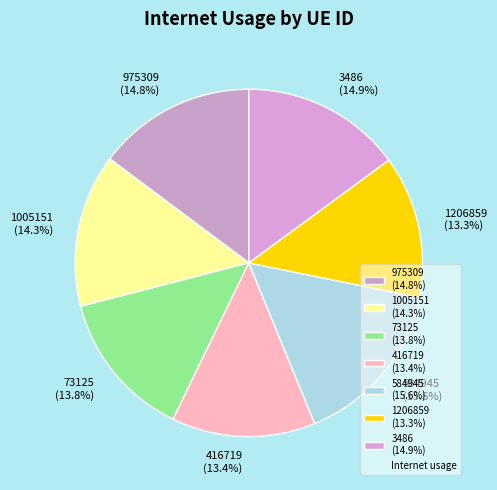

Is it true that 416719 is 6% of the pie?

False